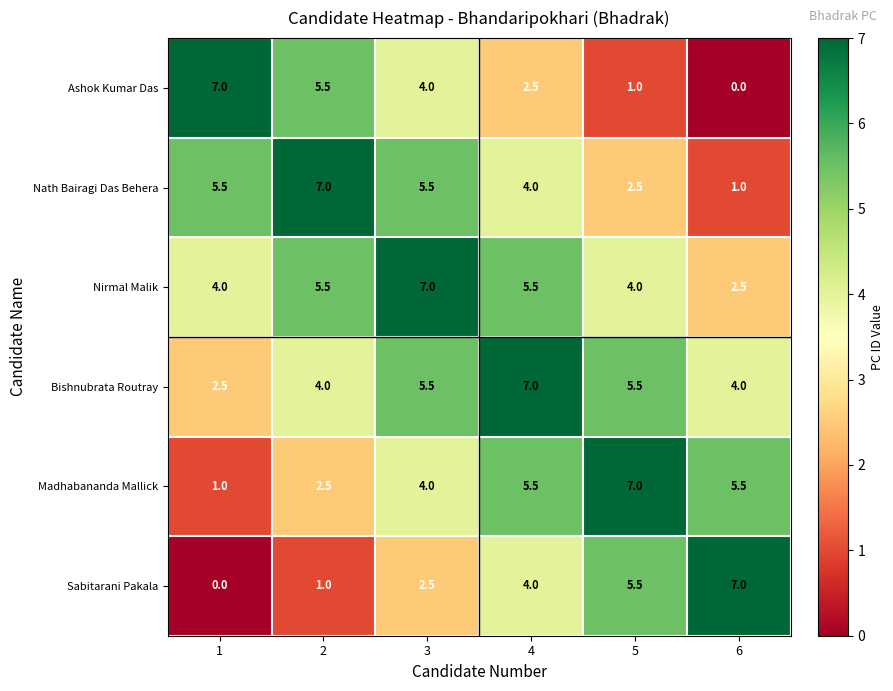

What value does the Nirmal Malik series have at 3?

7.0